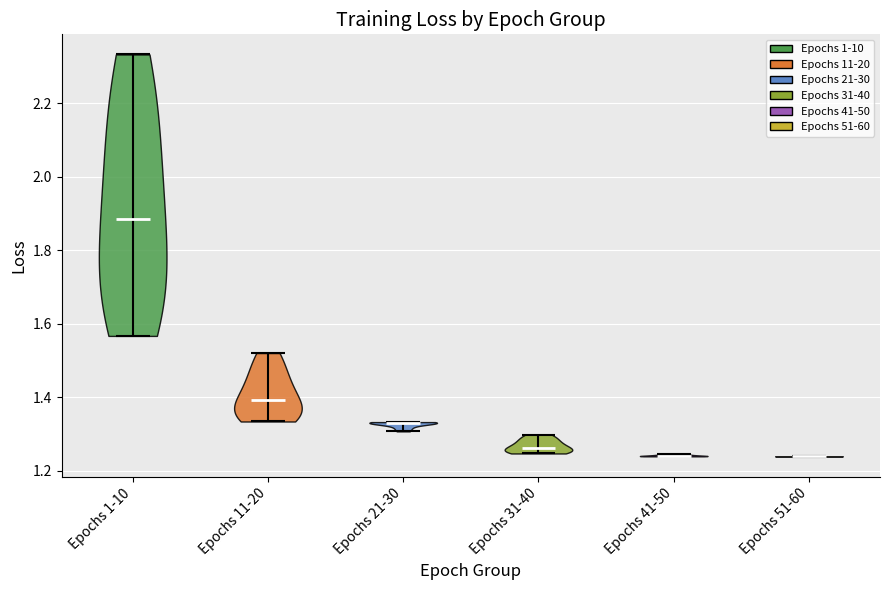

Reading left to right, read every violin against the y-axis: where its median line is, and the lowest and highest points it reaches. The values are not printed on the chart, so give them approximately, as read against the axis.

Epochs 1-10: median line 1.88, lowest point 1.56, highest point 2.34
Epochs 11-20: median line 1.40, lowest point 1.34, highest point 1.52
Epochs 21-30: median line 1.34, lowest point 1.30, highest point 1.34
Epochs 31-40: median line 1.26, lowest point 1.24, highest point 1.30
Epochs 41-50: median line 1.24, lowest point 1.24, highest point 1.24
Epochs 51-60: median line 1.24, lowest point 1.24, highest point 1.24